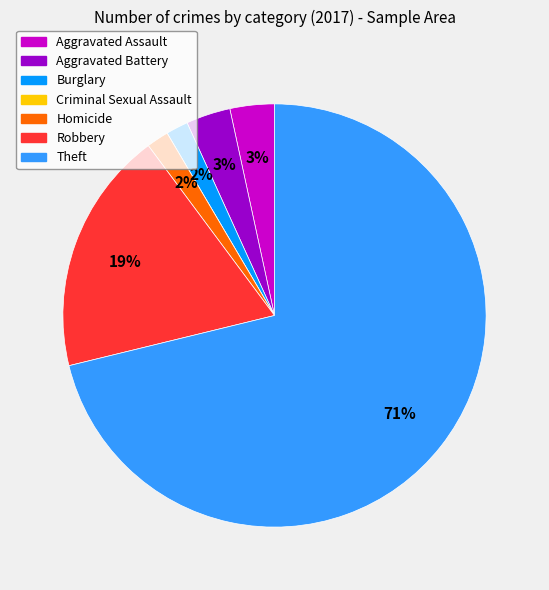

Is it true that Robbery is 13% of the pie?

False